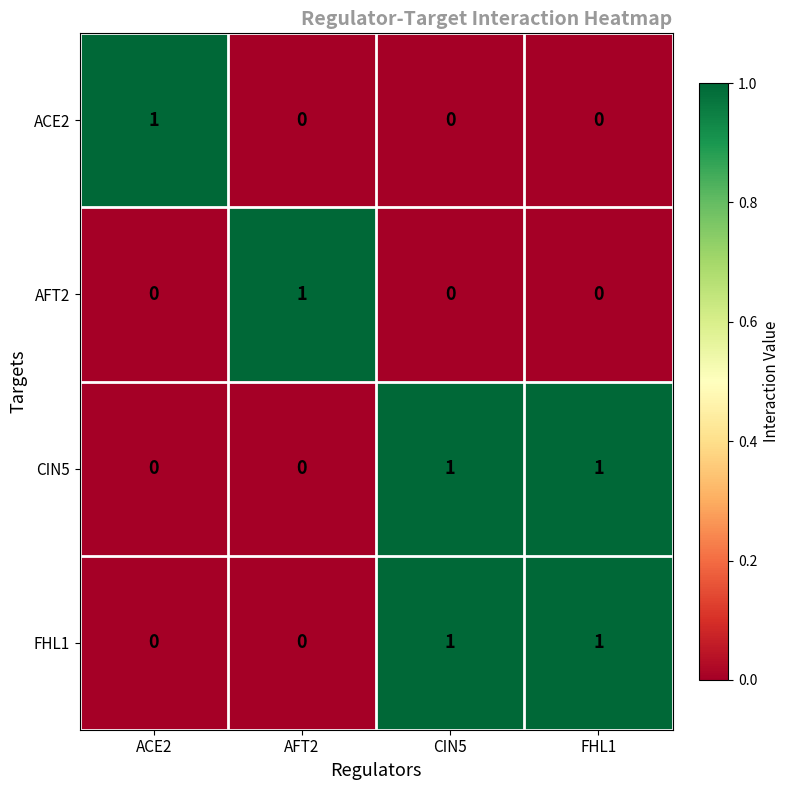

How many AFT2 values are between 0 and 1?

4